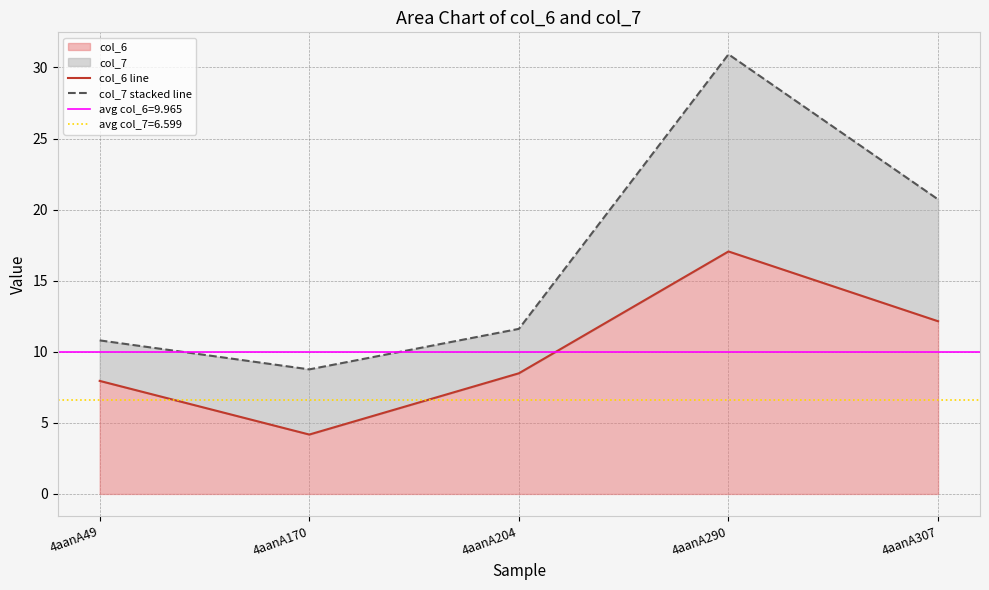

How many interior local valleys does the col_6 line series have?

1